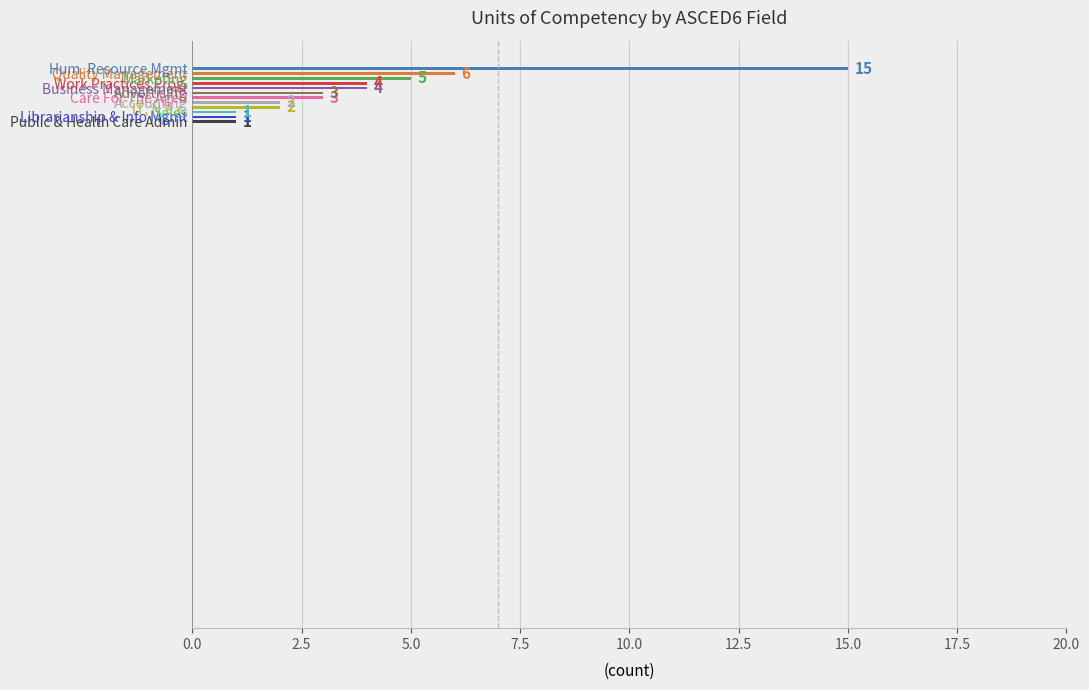

What is the difference between the second highest and minimum values?

5